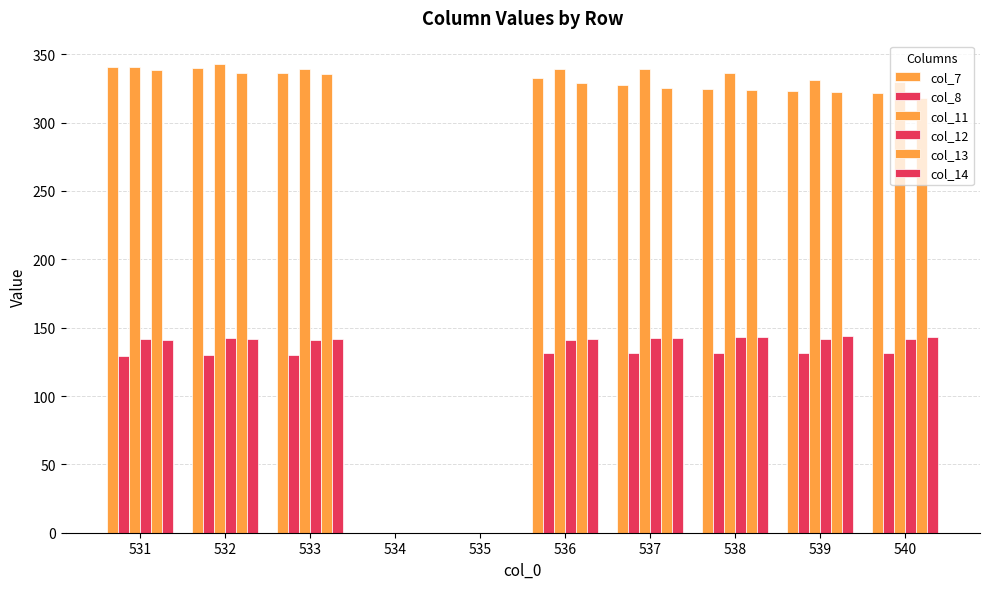

What is the sum of the col_8 values at 535 and 533?

129.8